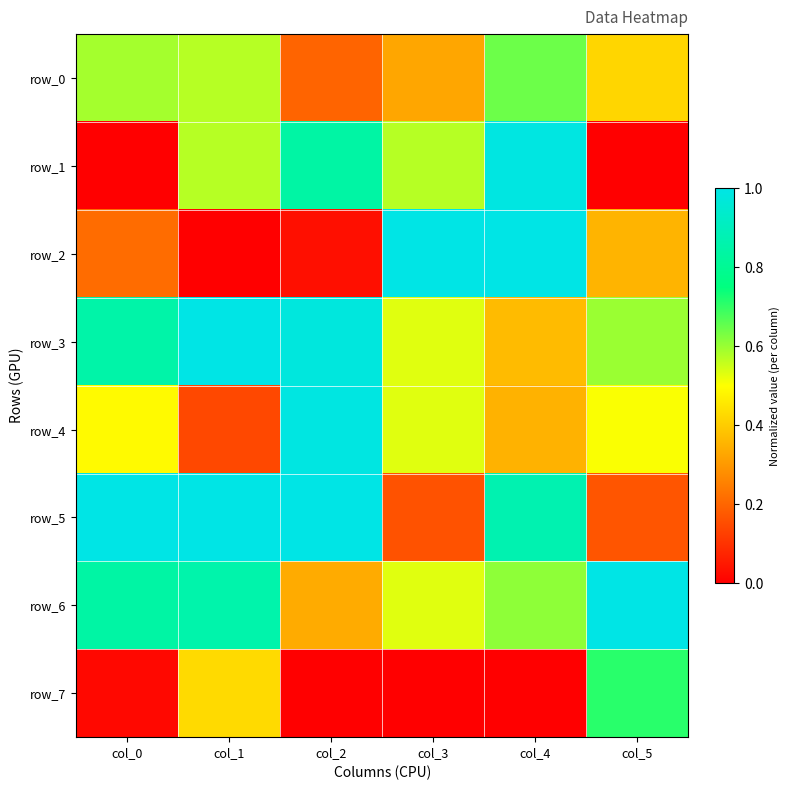

The value of row_6 at col_4 is 1.1. True or false?

False